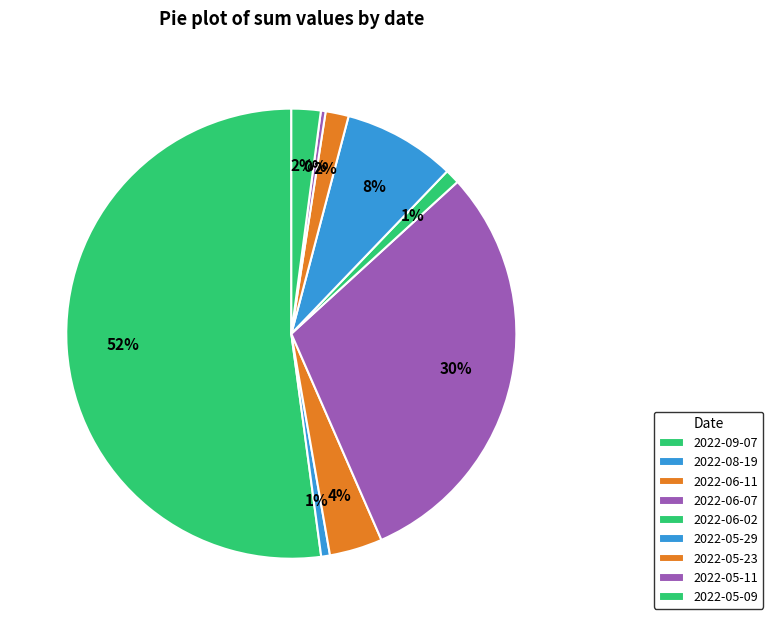

To the nearest percent, what is the difference between the largest and smallest slice percentages?

52%